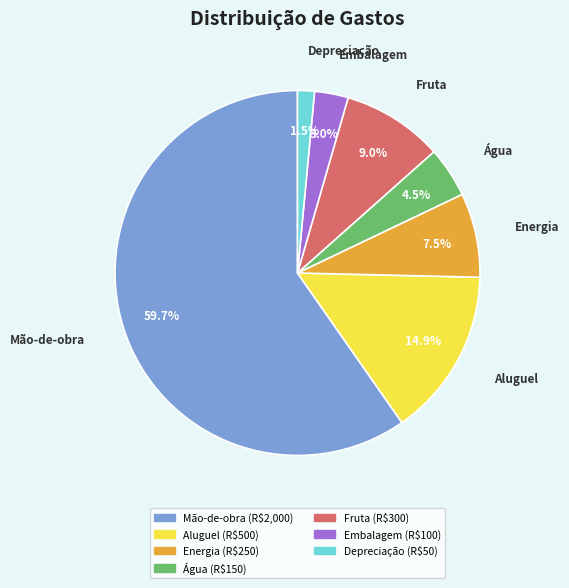

What is the majority slice?

Mão-de-obra